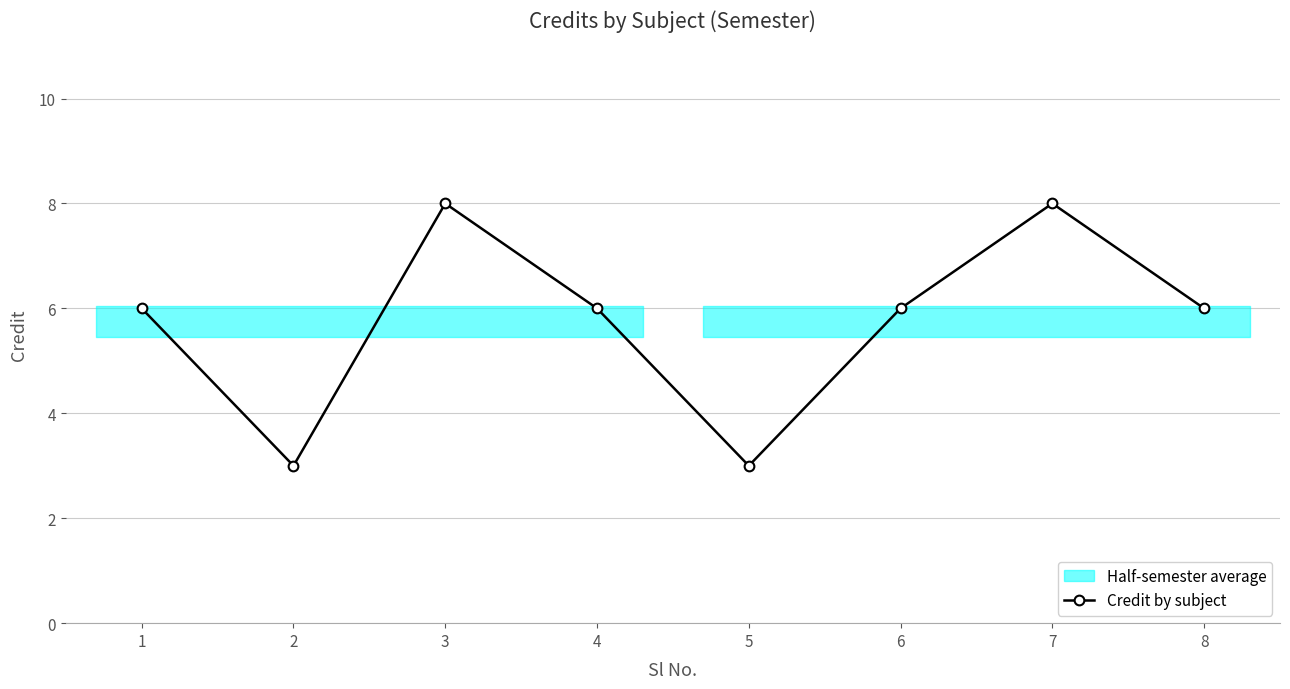

Where is the data nearest to the value 5?

1